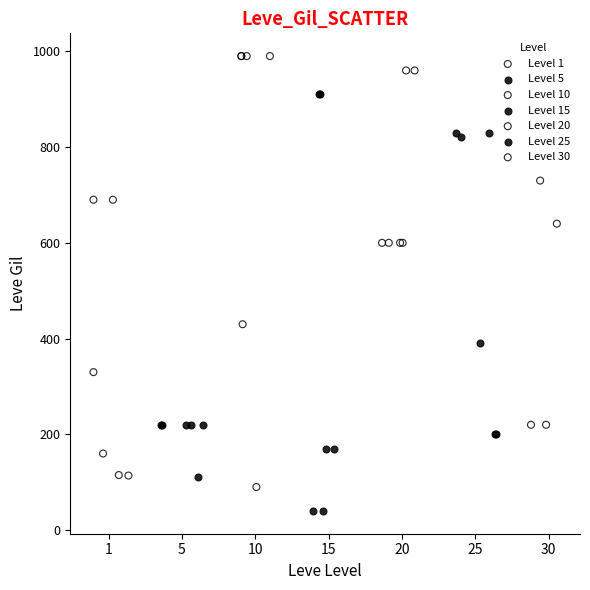

Which series contains the highest Y value?

Level 10